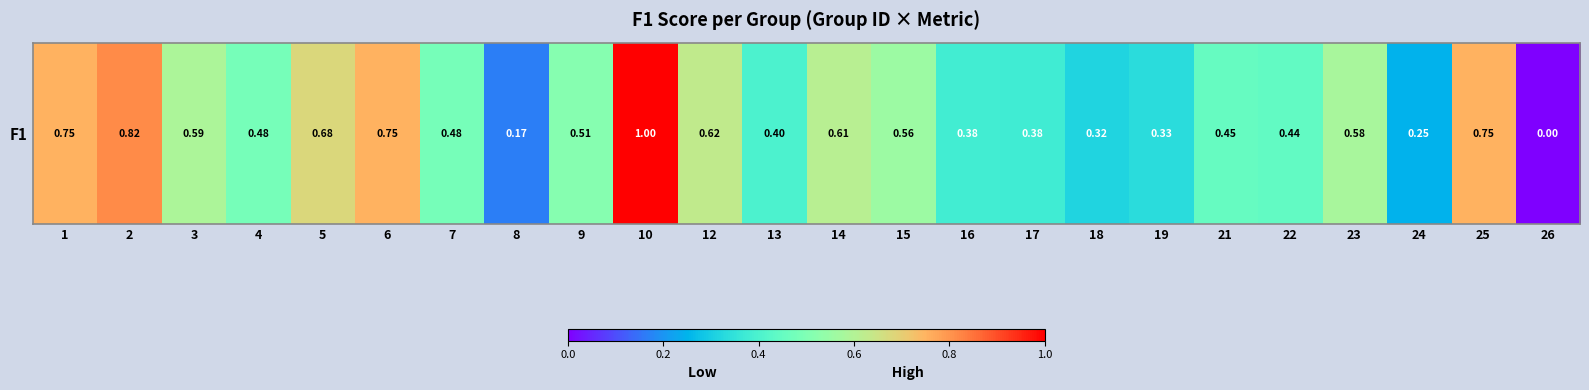

Rank the categories by value from lowest to highest.

26, 8, 24, 18, 19, 17, 16, 13, 22, 21, 7, 4, 9, 15, 23, 3, 14, 12, 5, 1, 6, 25, 2, 10